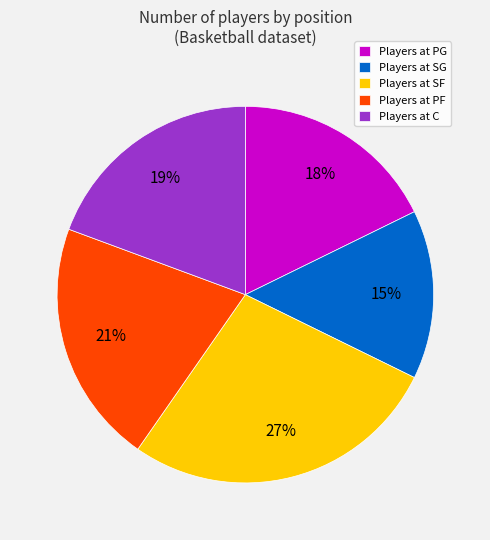

Is there a majority slice in this chart?

No